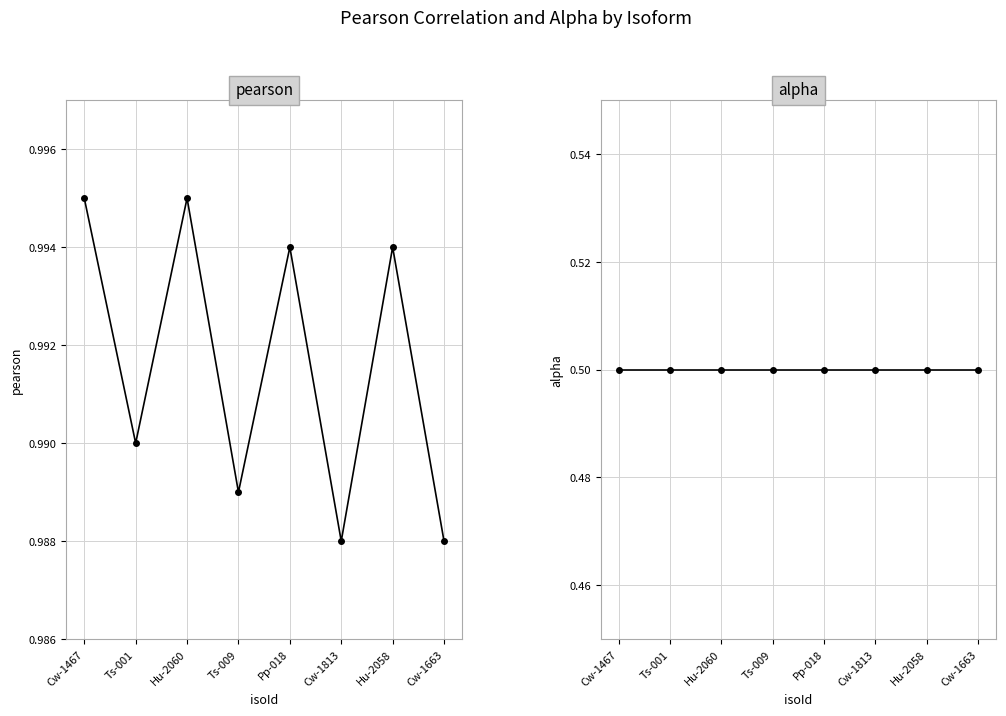

Does the chart have visible grid lines?

Yes